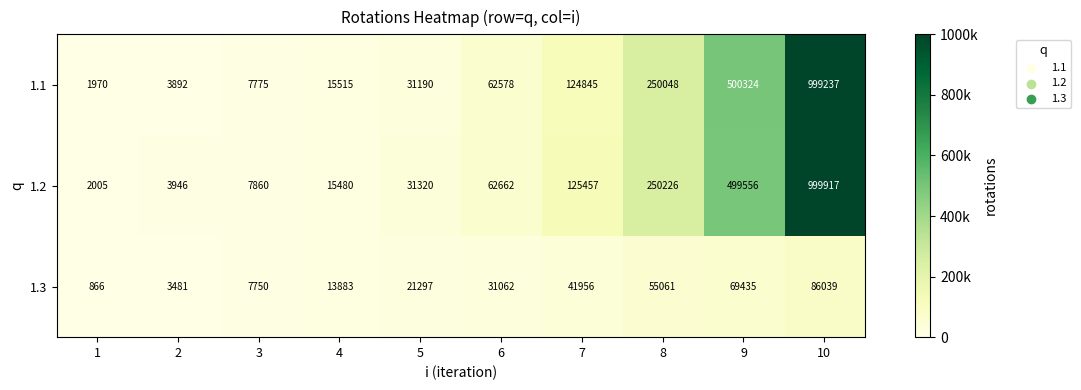

Between 4 and 9, which series saw the biggest shift?

1.1